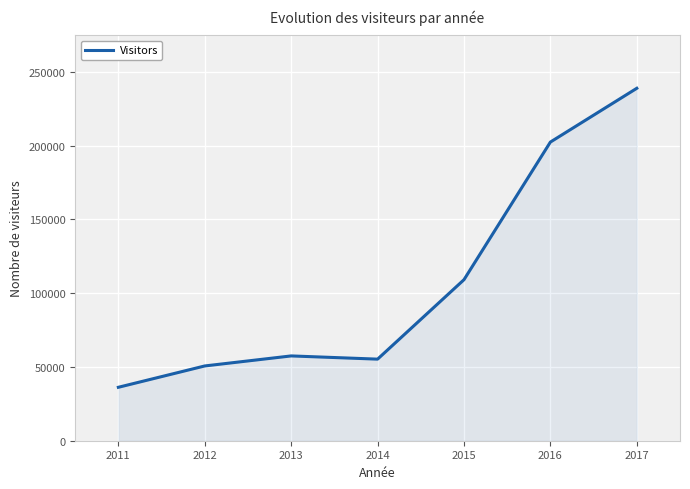

True or false: the data has more than 1 interior local peaks.

False